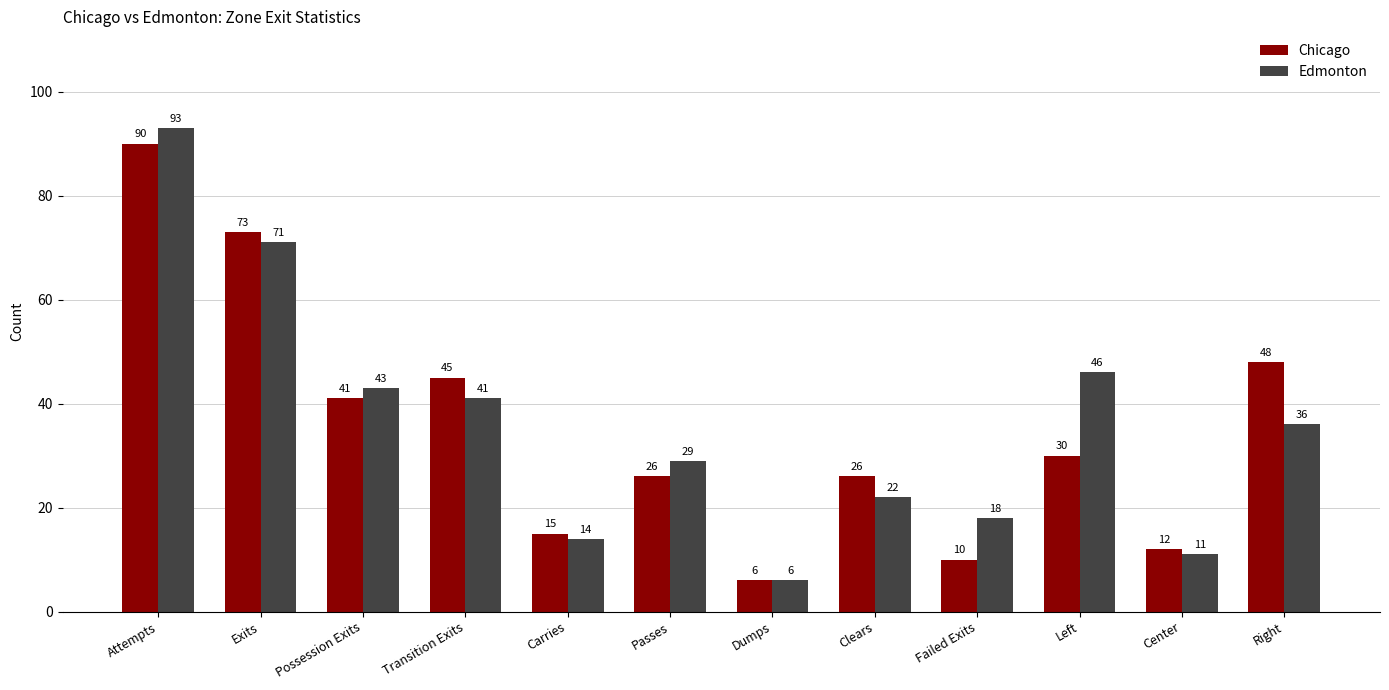

How many data points does each series have?

12